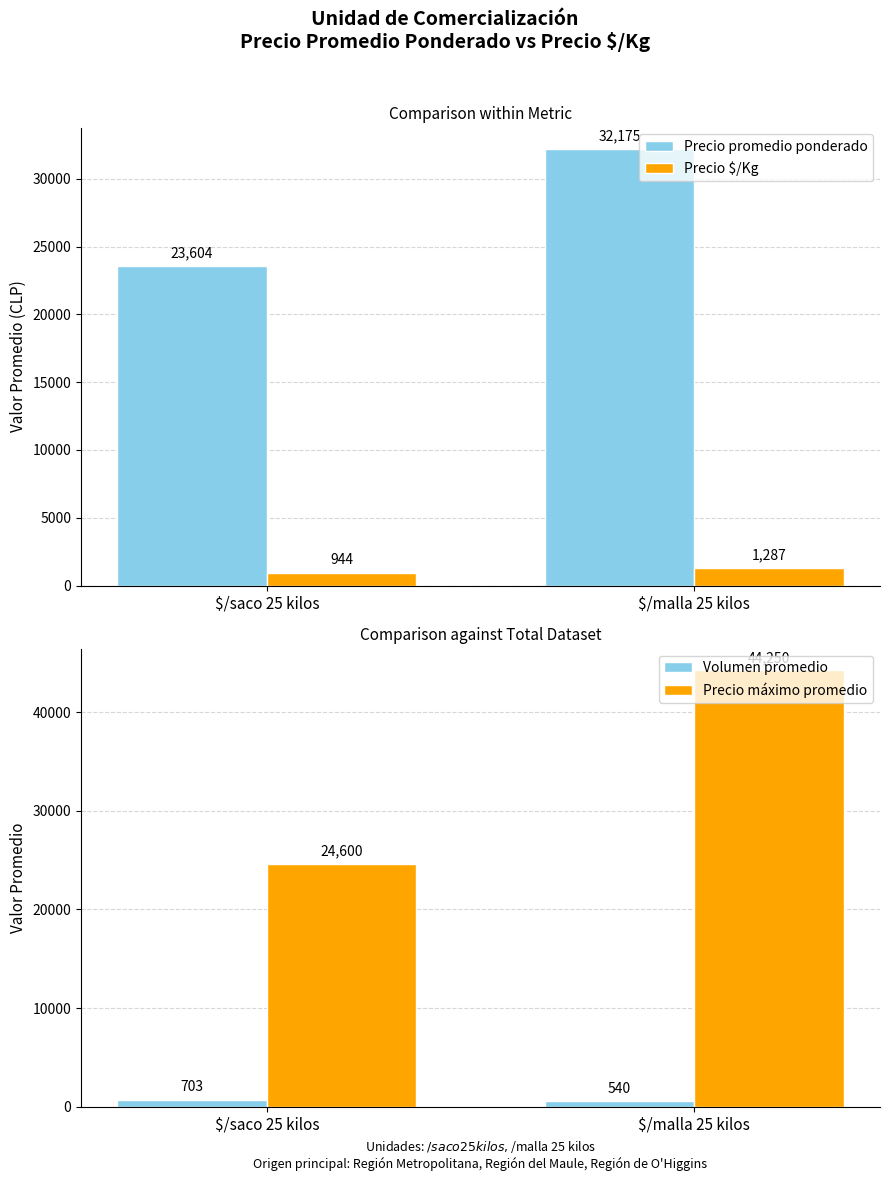

How many data points in Volumen promedio are above 702?

1